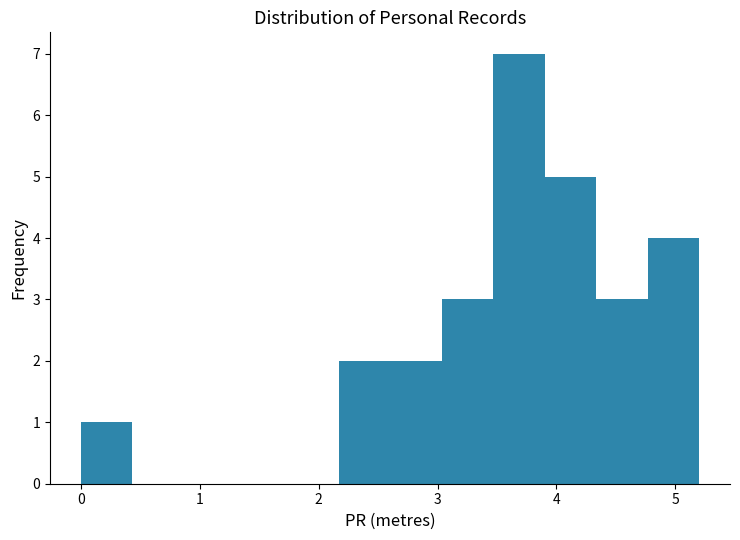

Over which range of the x-axis is the bar tallest?

3.5 to 3.9